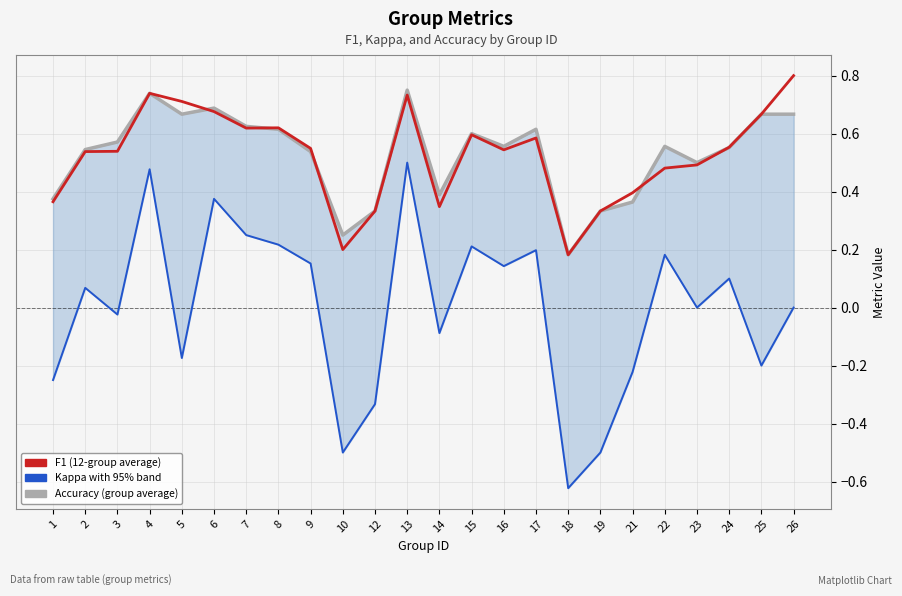

At which label does Kappa with 95% band reach its peak?

13